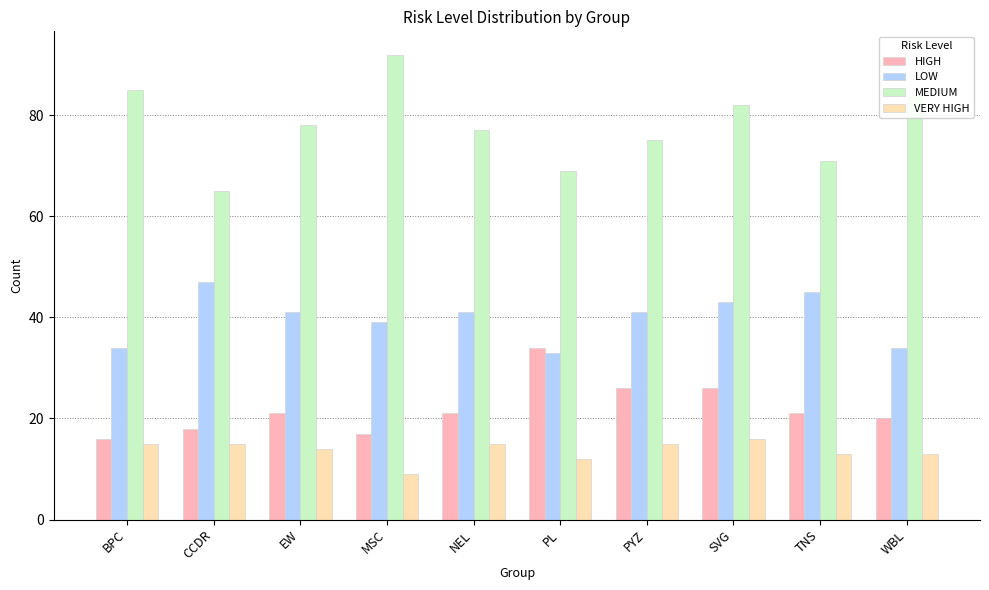

How many series are shown in this chart?

4